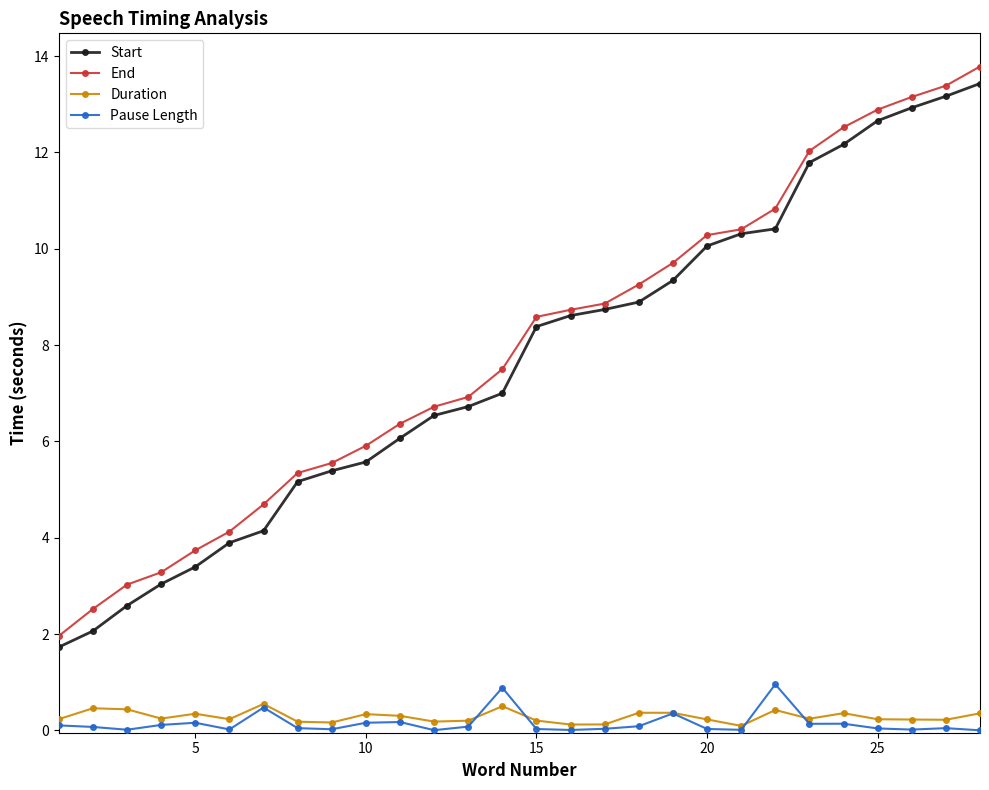

True or false: End has more than 2 interior local peaks.

False